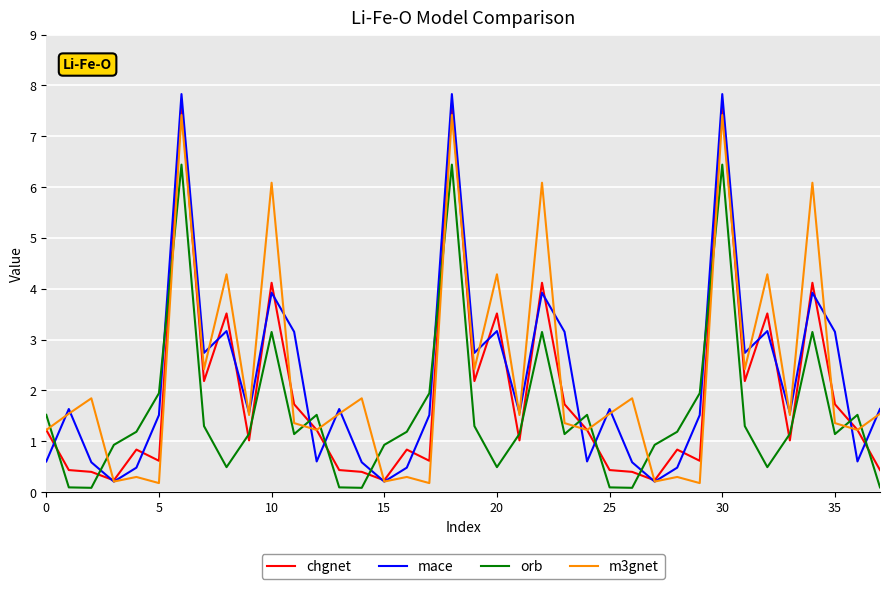

Which series has the largest range (max minus min)?

mace